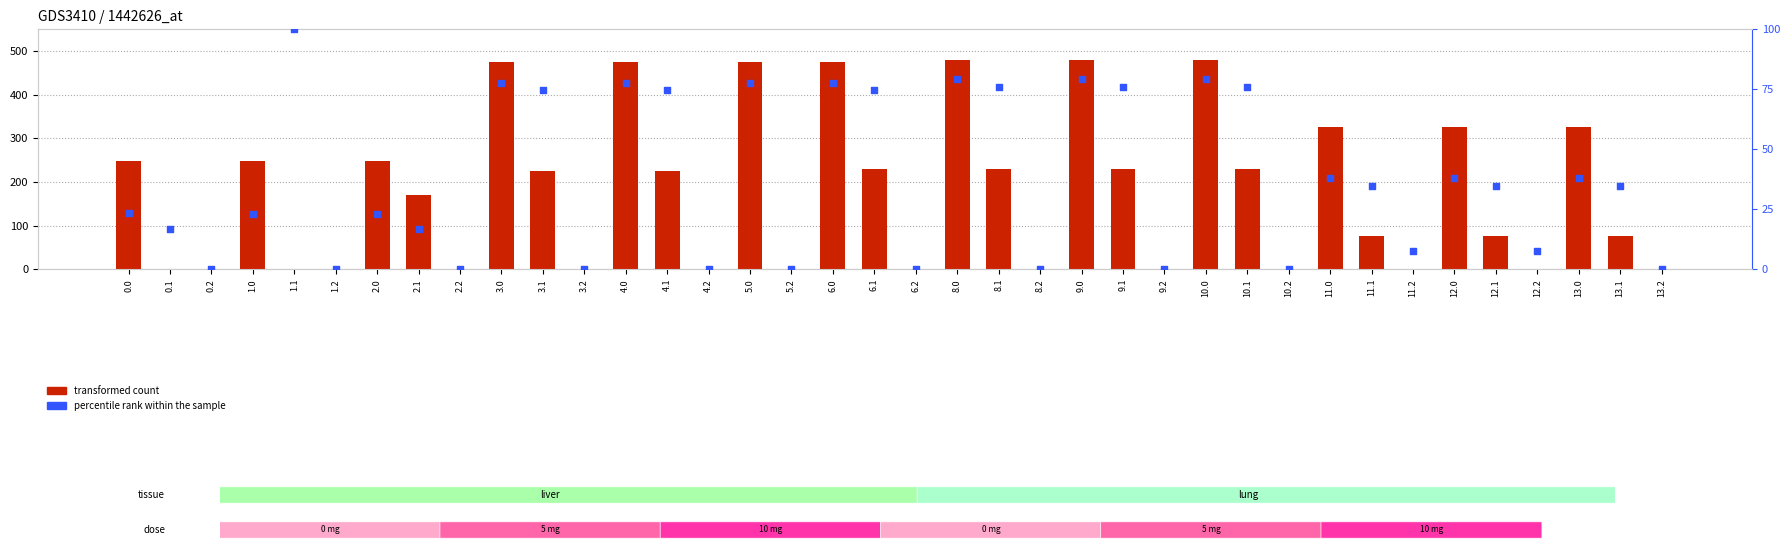

At which category is the sum across all series the highest?

8.0